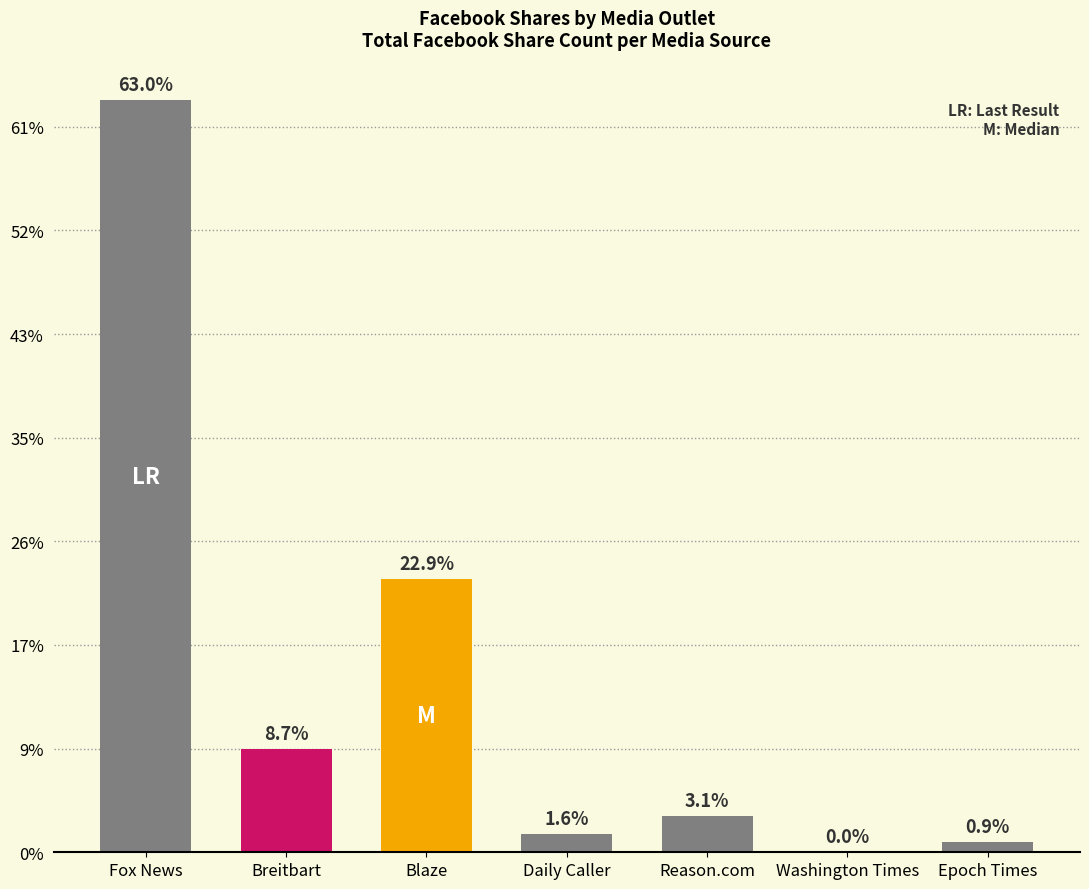

Are the bars horizontal?

No